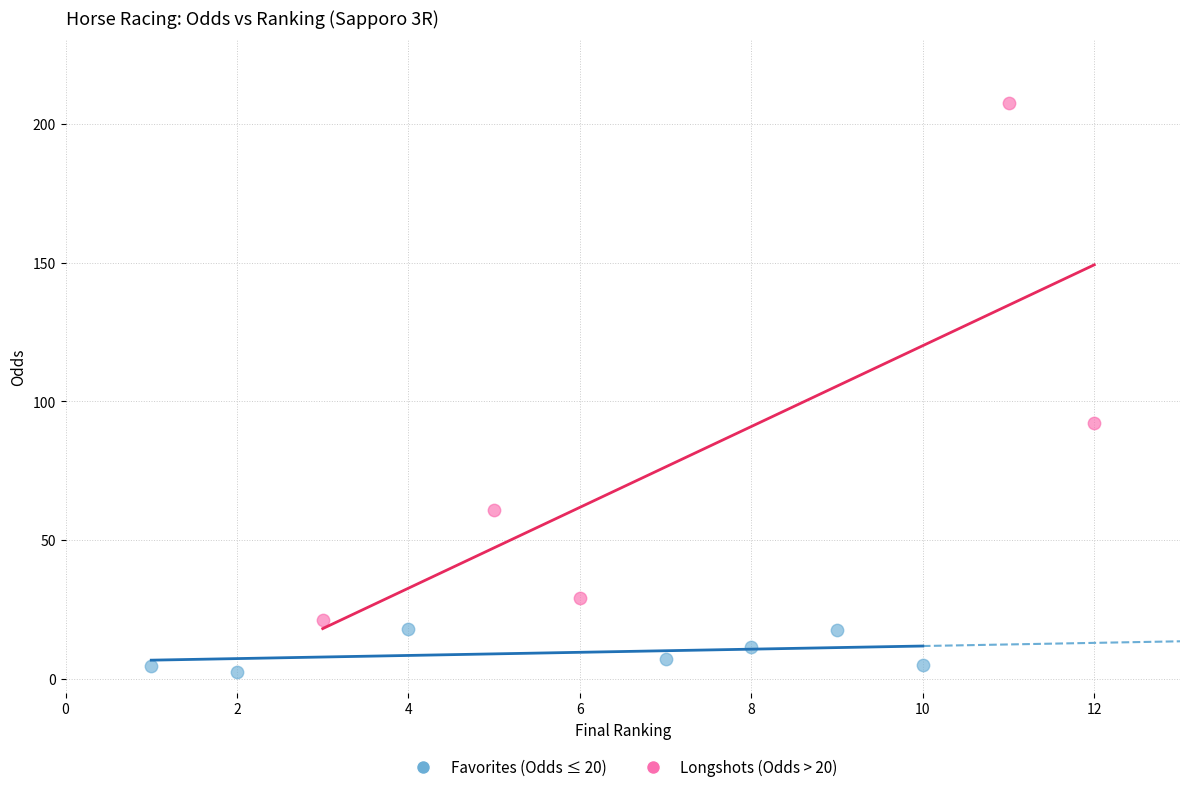

Which series contains the highest Y value?

Longshots (Odds > 20)